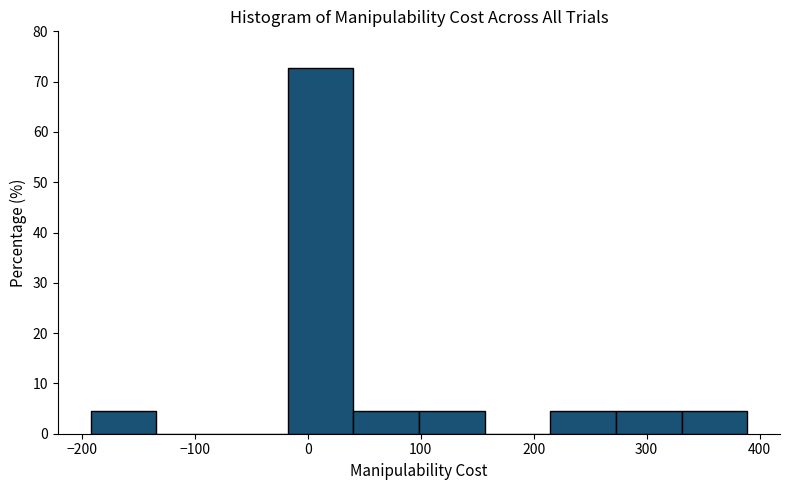

Reading left to right, list every bar in this chart as the range it spans on the x-axis followed by its height. Neither the bar edges nor the heights are printed on the chart, so give them approximately, as read against the axes.

-190 to -130: 5
-130 to -80: 0
-80 to -20: 0
-20 to 40: 73
40 to 100: 5
100 to 160: 5
160 to 210: 0
210 to 270: 5
270 to 330: 5
330 to 390: 5